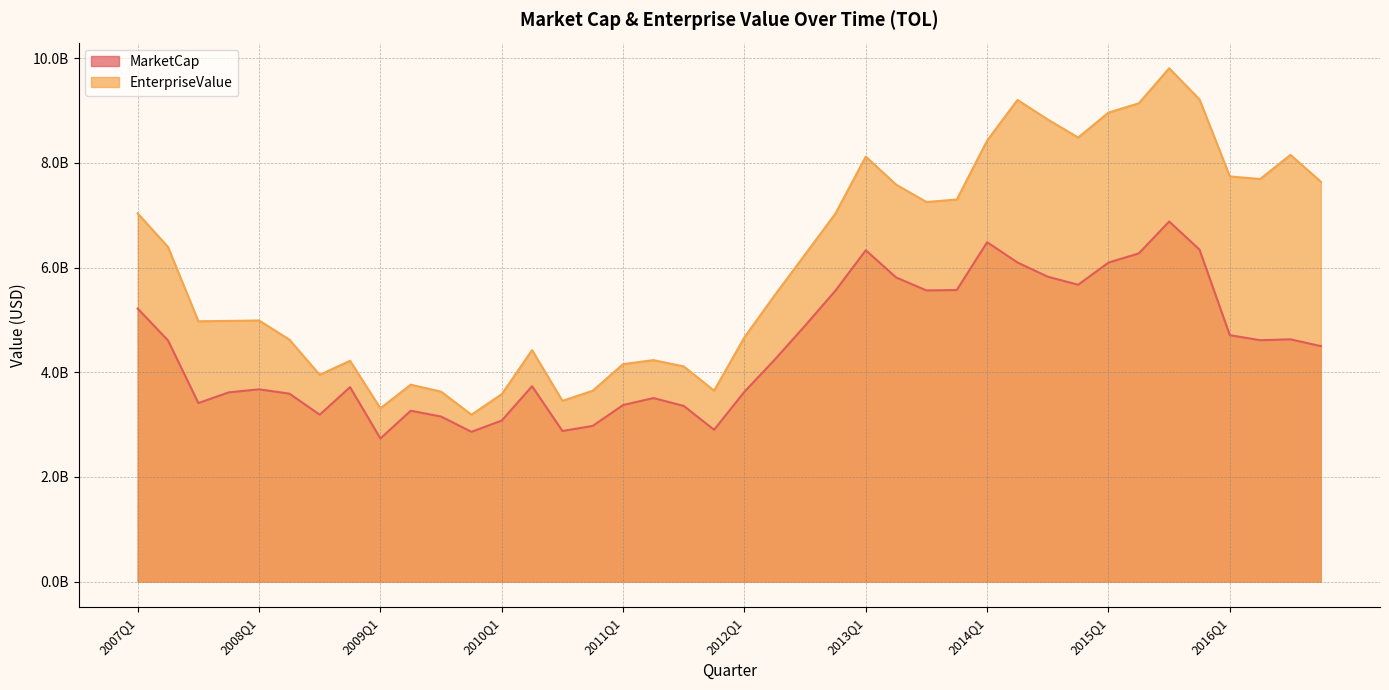

What is the difference between the EnterpriseValue values at 2010Q1 and 2012Q1?

1087558970